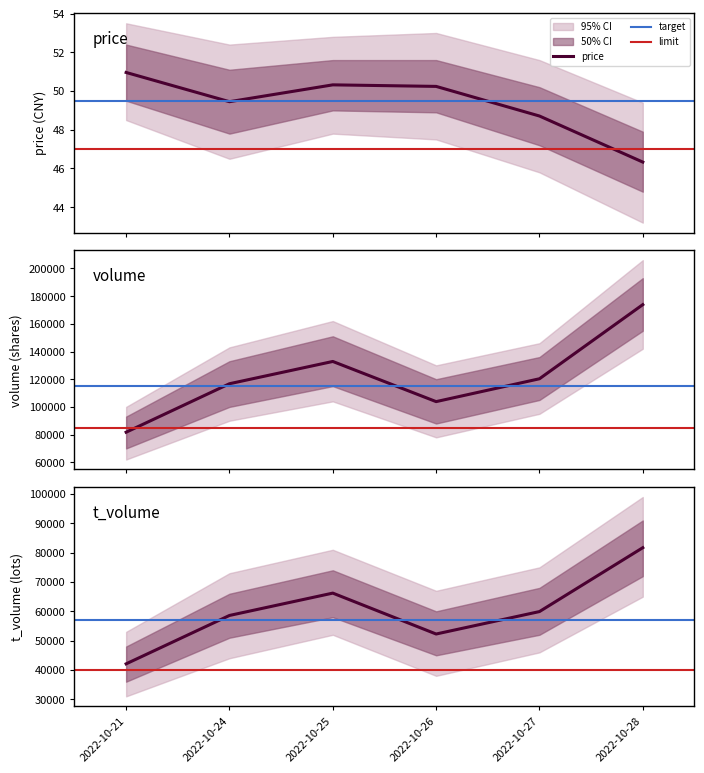

Which series has the largest total across all categories?

volume